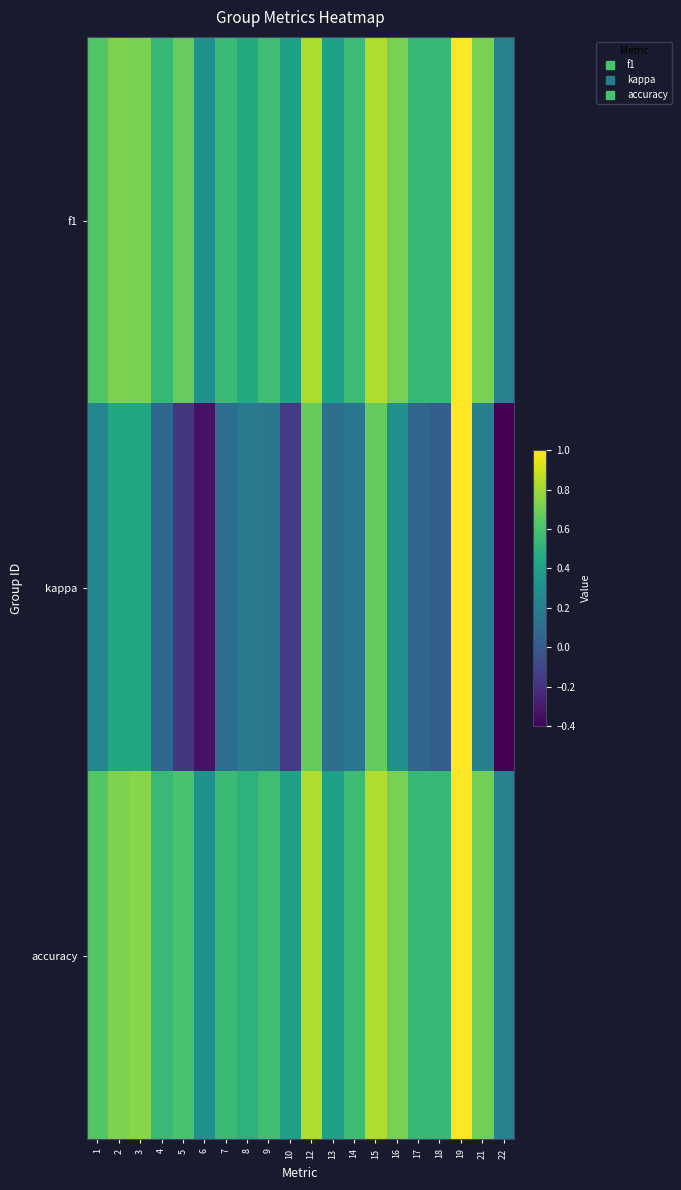

Reading left to right, transcribe all the data shown in this chart.

f1: 1=0.6	2=0.7	3=0.7	4=0.5	5=0.7	6=0.3	7=0.6	8=0.5	9=0.6	10=0.4	12=0.8	13=0.4	14=0.6	15=0.8	16=0.7	17=0.5	18=0.5	19=1.0	21=0.7	22=0.2
kappa: 1=0.2	2=0.4	3=0.4	4=0.1	5=-0.2	6=-0.3	7=0.1	8=0.2	9=0.2	10=-0.2	12=0.7	13=0.1	14=0.2	15=0.7	16=0.3	17=0.1	18=0.0	19=1.0	21=0.2	22=-0.4
accuracy: 1=0.6	2=0.7	3=0.8	4=0.5	5=0.6	6=0.3	7=0.6	8=0.5	9=0.6	10=0.4	12=0.8	13=0.4	14=0.6	15=0.8	16=0.7	17=0.5	18=0.5	19=1.0	21=0.7	22=0.2